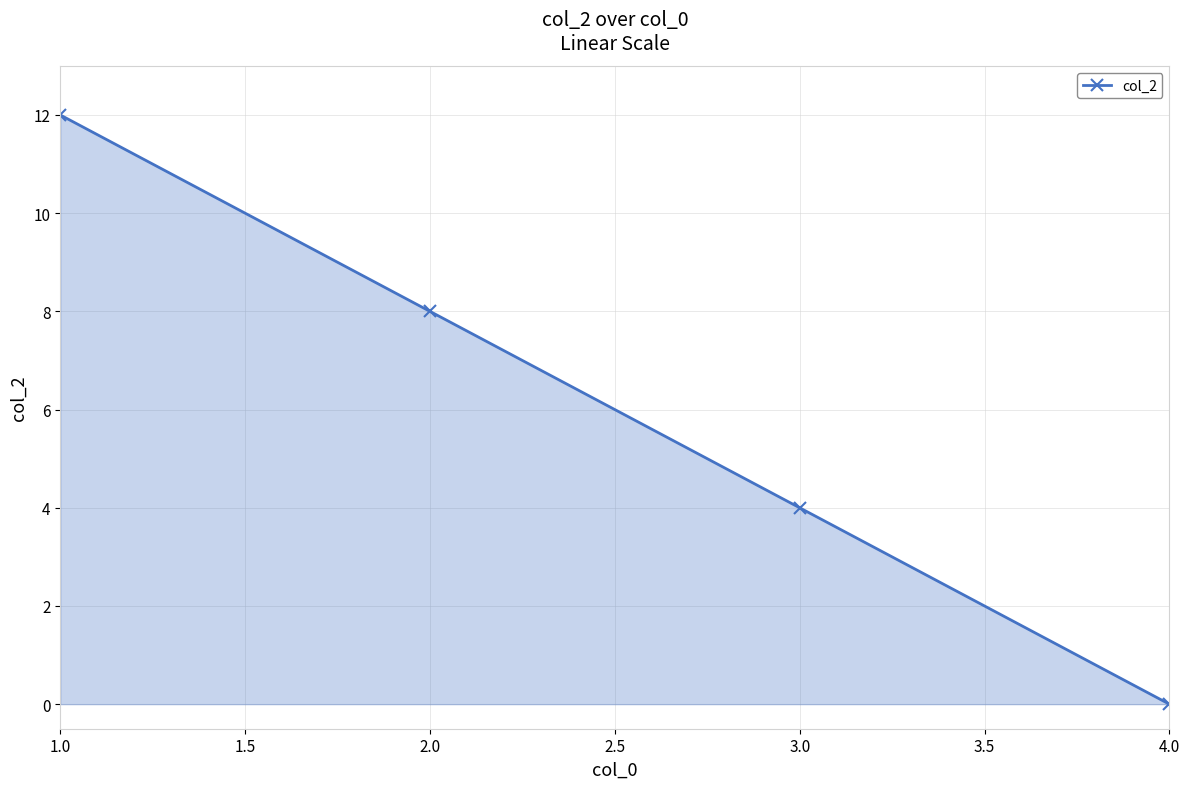

Reading left to right, transcribe all the data shown in this chart.

12	8	4	0